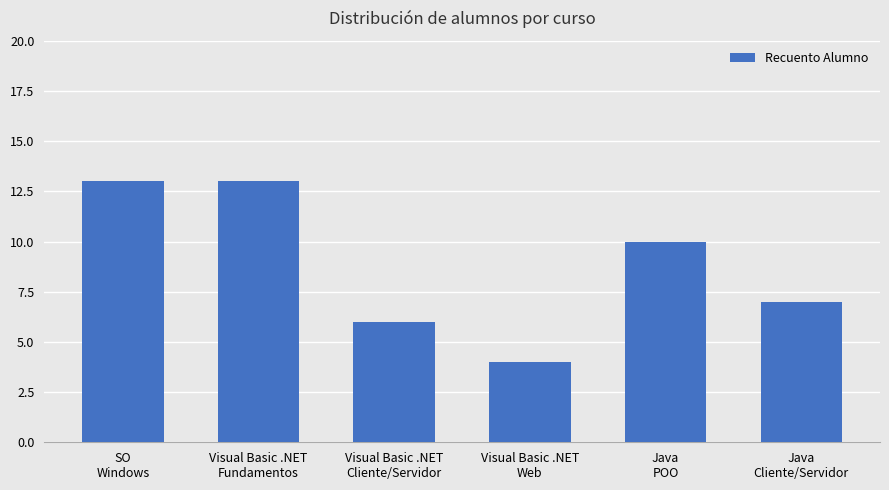

What is the sum of all values?

53